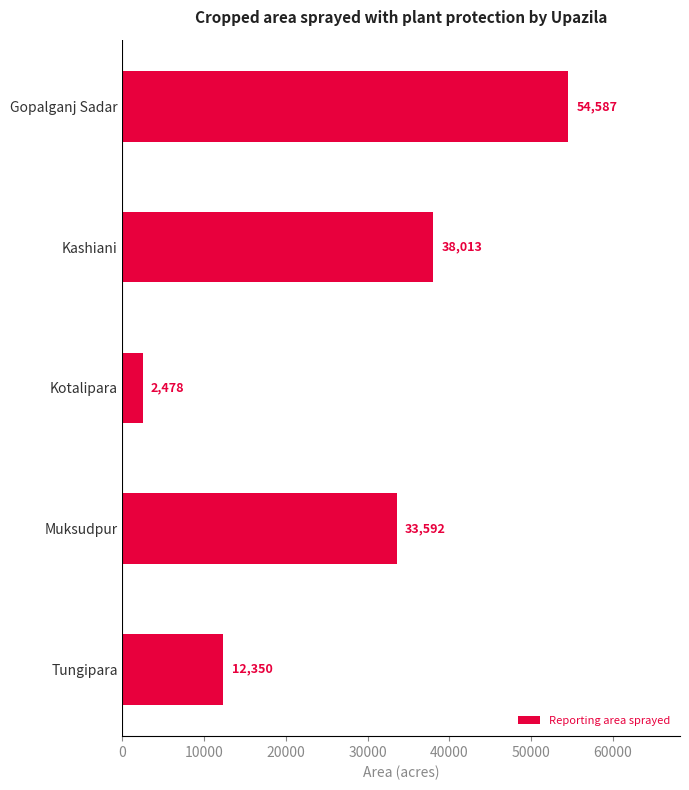

Reading top to bottom, list all the values displayed in this chart.

Gopalganj Sadar=54587	Kashiani=38013	Kotalipara=2478	Muksudpur=33592	Tungipara=12350